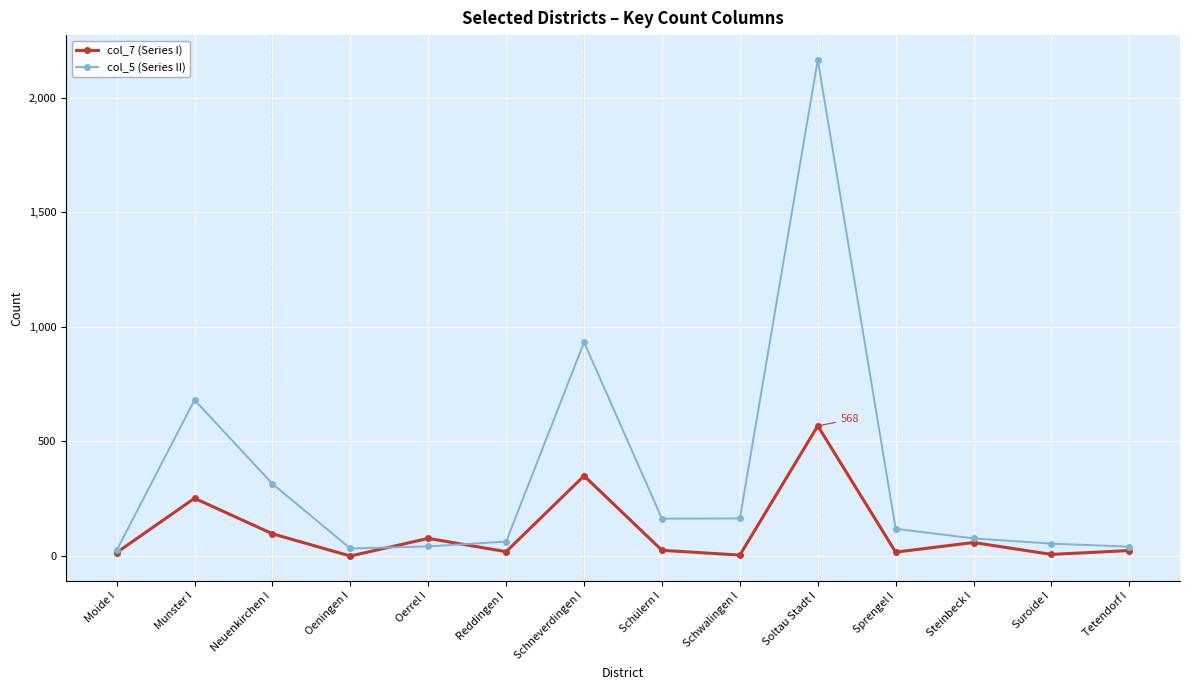

What is the label of the 5th point from the right?

Soltau Stadt I